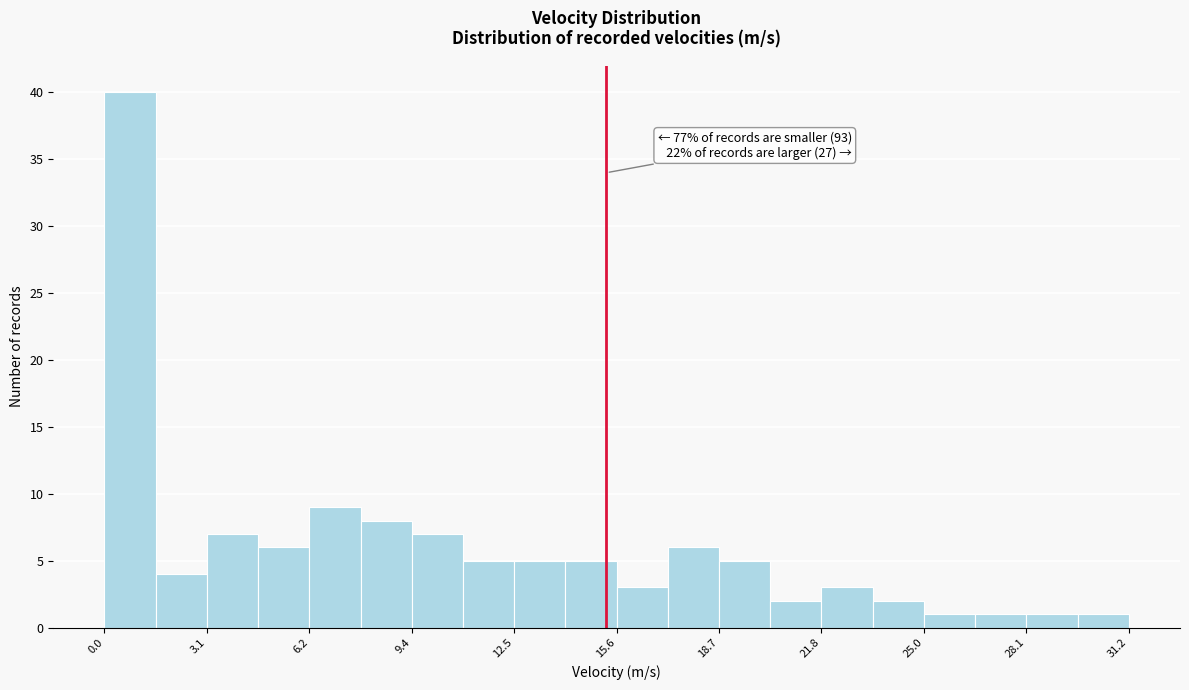

Around what value on the x-axis is the tallest bar? Give the approximate position of its centre, as read against the axis.

1.0